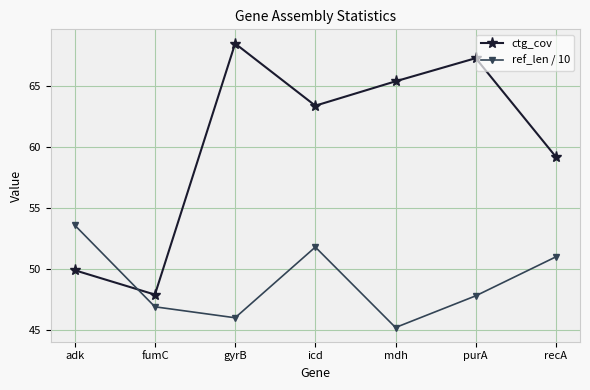

True or false: ref_len / 10 has more than 2 interior local peaks.

False